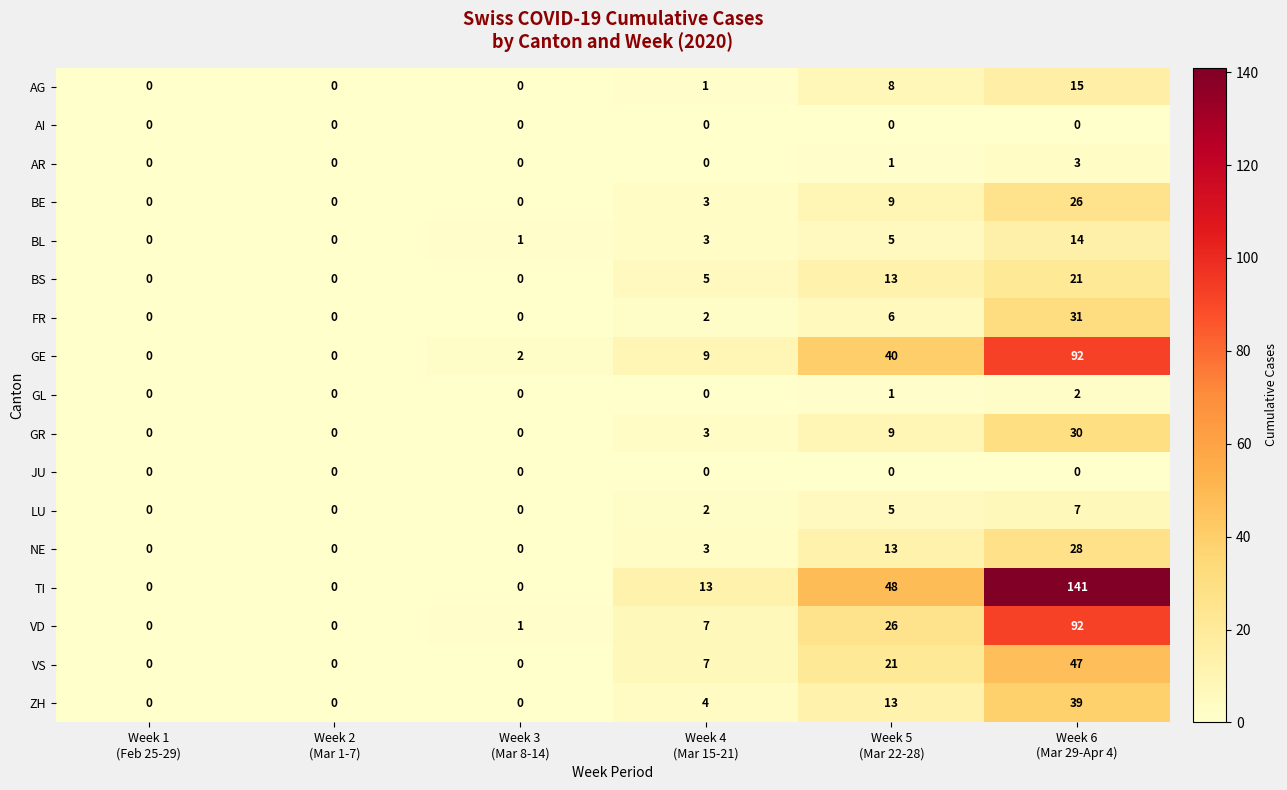

Which series has the largest total across all categories?

TI